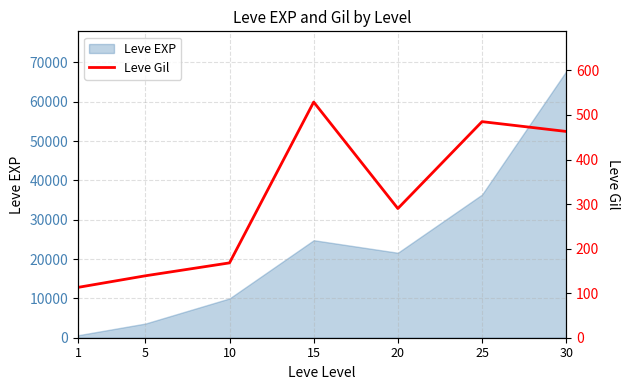

True or false: there are more than 0 points higher than both neighbors.

True